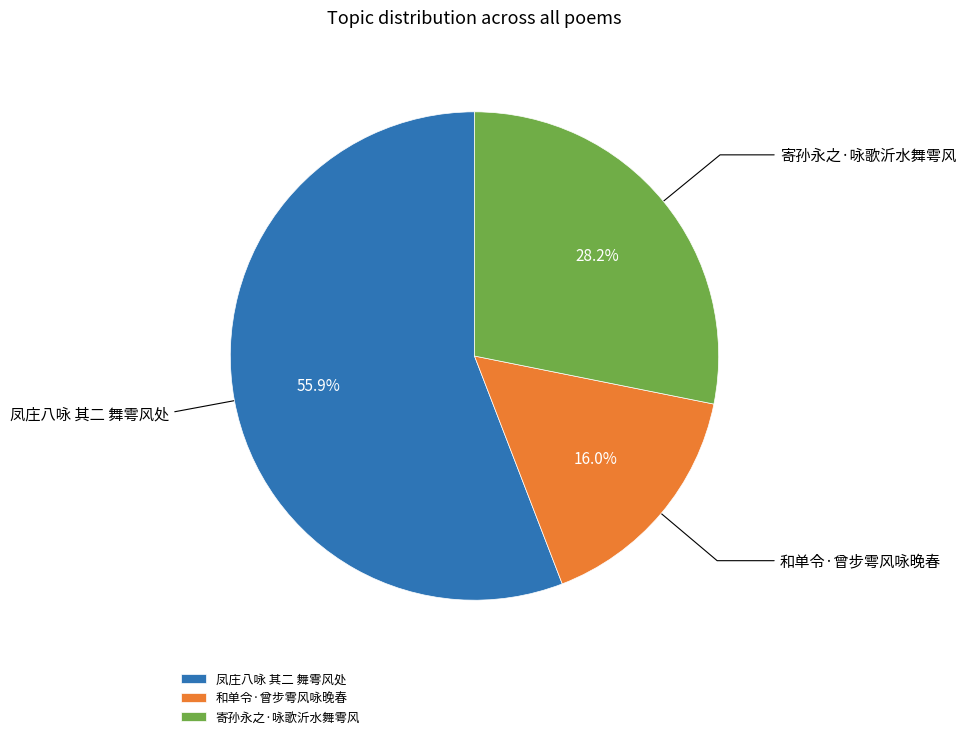

To the nearest percent, what portion does 凤庄八咏 其二 舞雩风处 represent?

56%